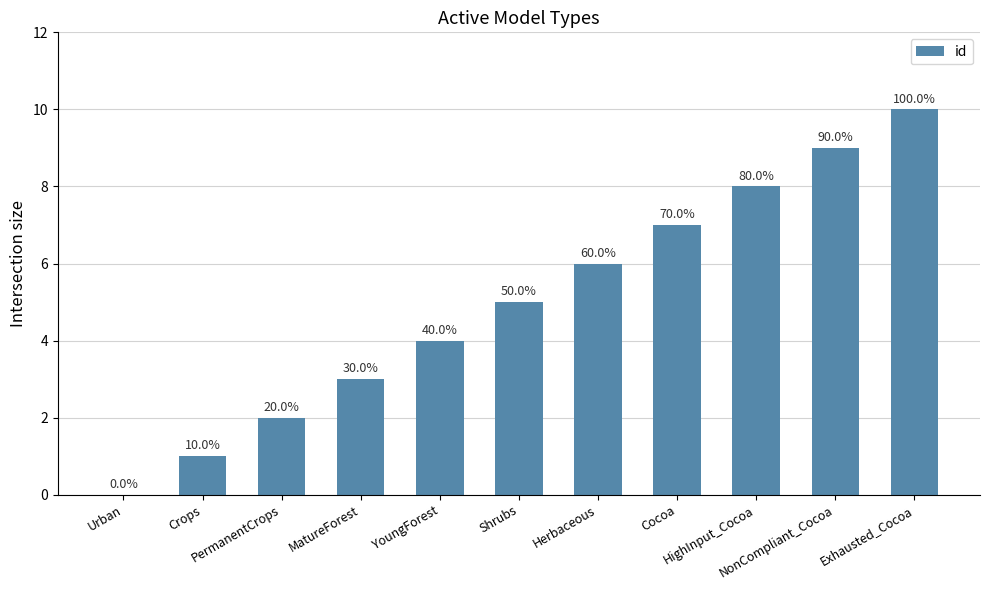

Which label corresponds to the smallest value in the chart?

Urban